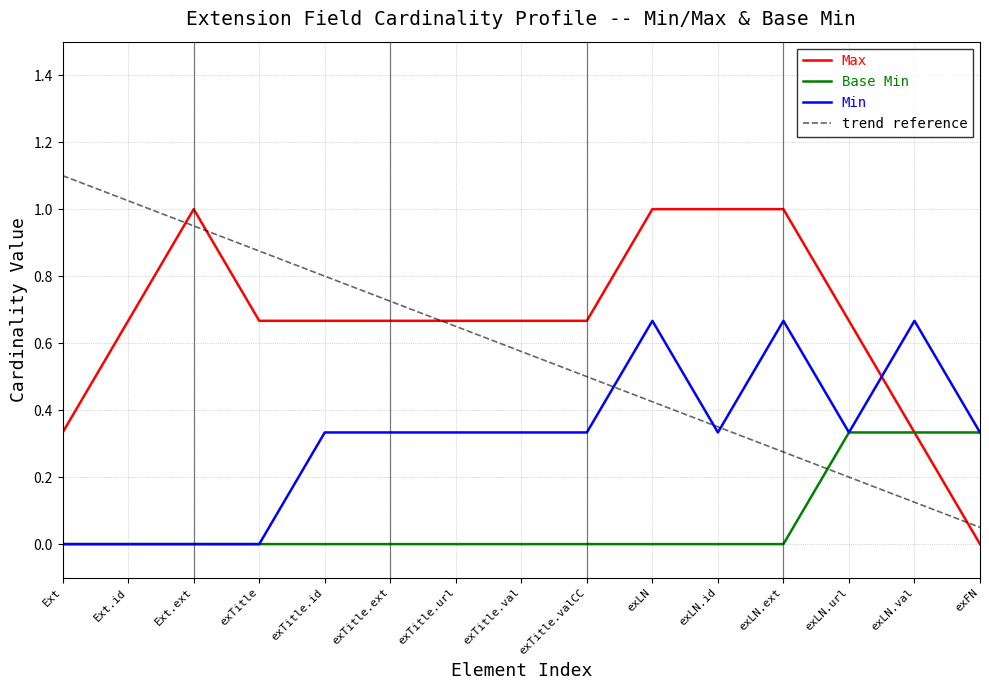

Which series changed the most between Ext.ext and exLN.id?

trend reference